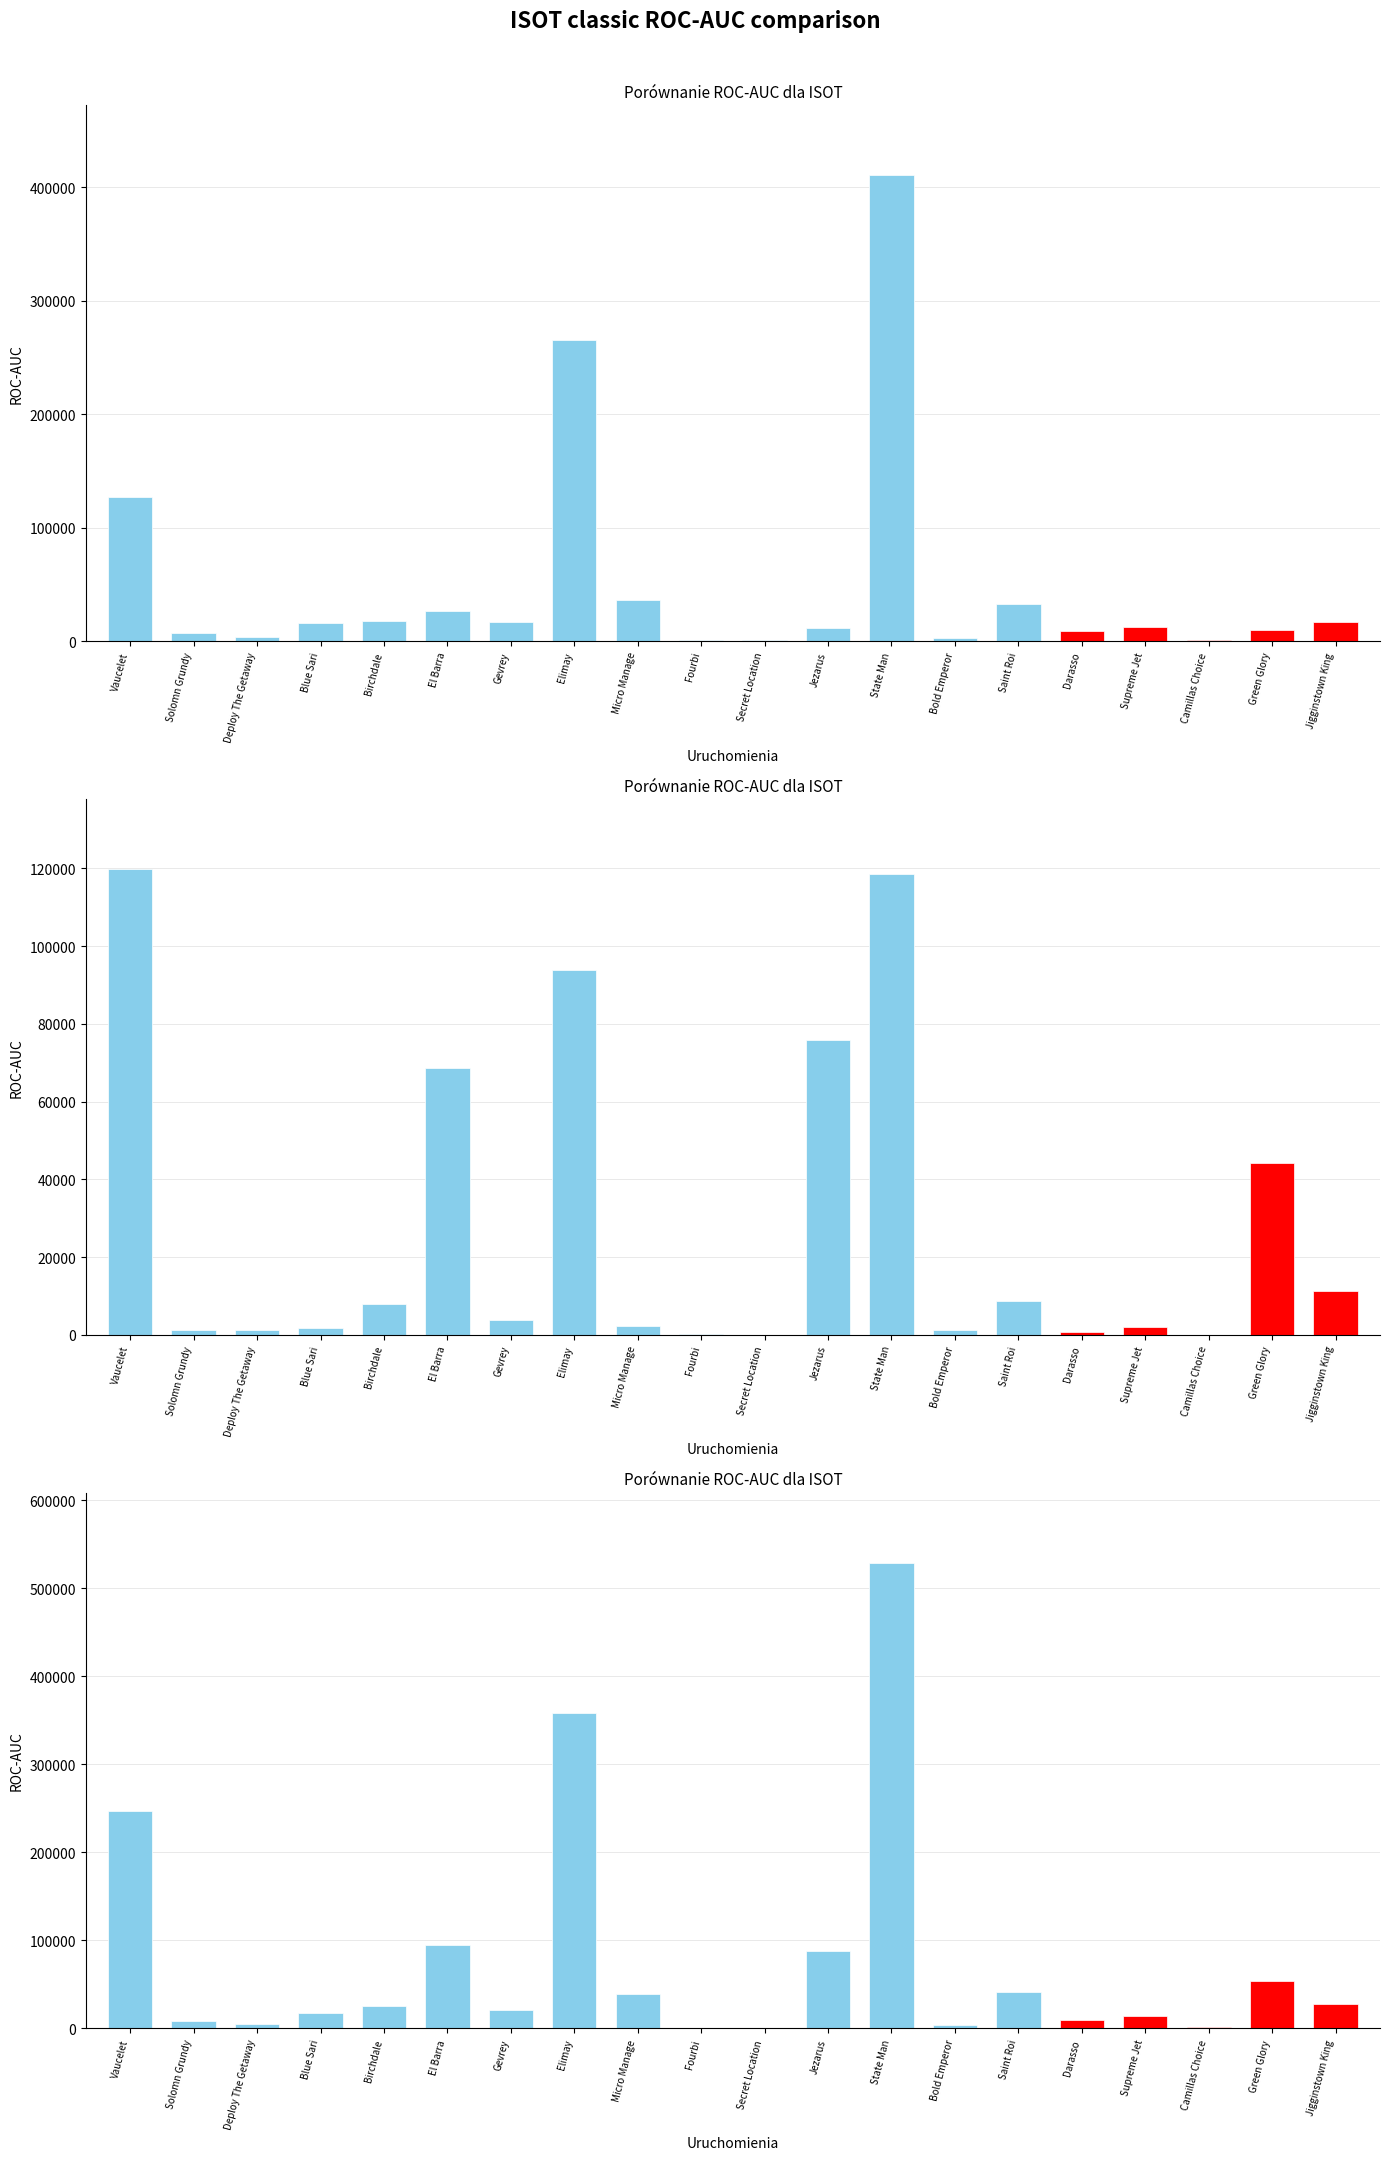

How many data points does each series have?

20